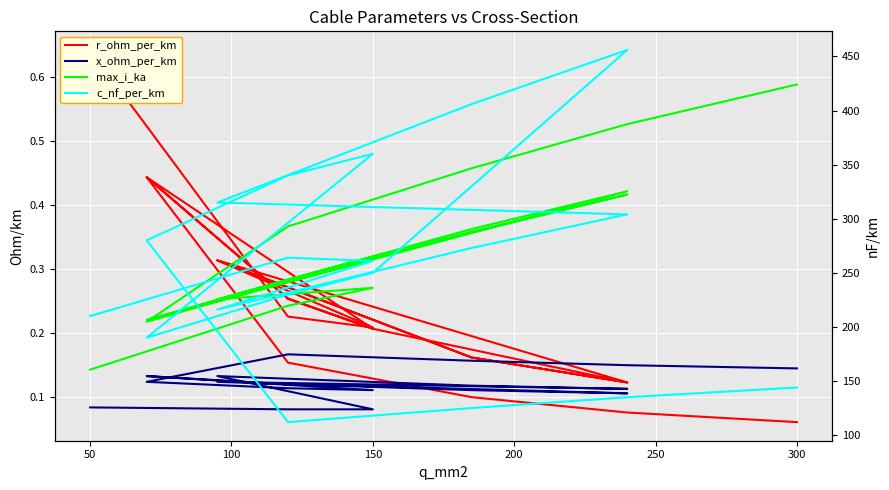

What are all the series names shown in the legend?

r_ohm_per_km, x_ohm_per_km, max_i_ka, c_nf_per_km